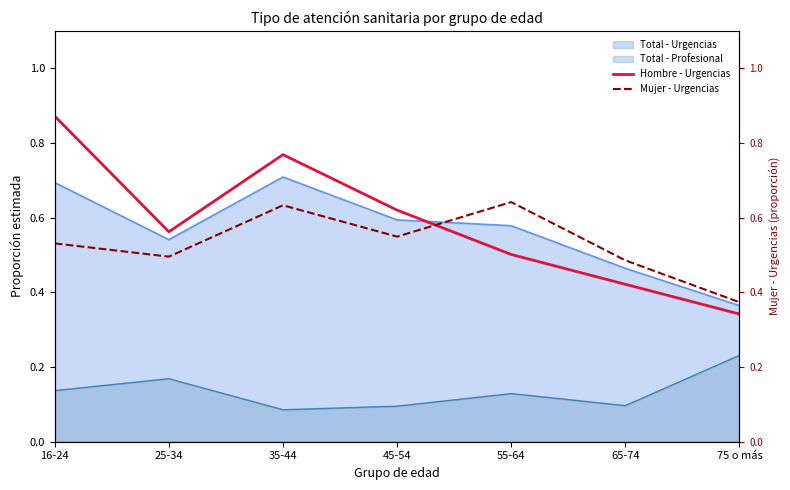

Is the value of Hombre - Urgencias at 75 o más greater than the value of Total - Profesional at 45-54?

Yes